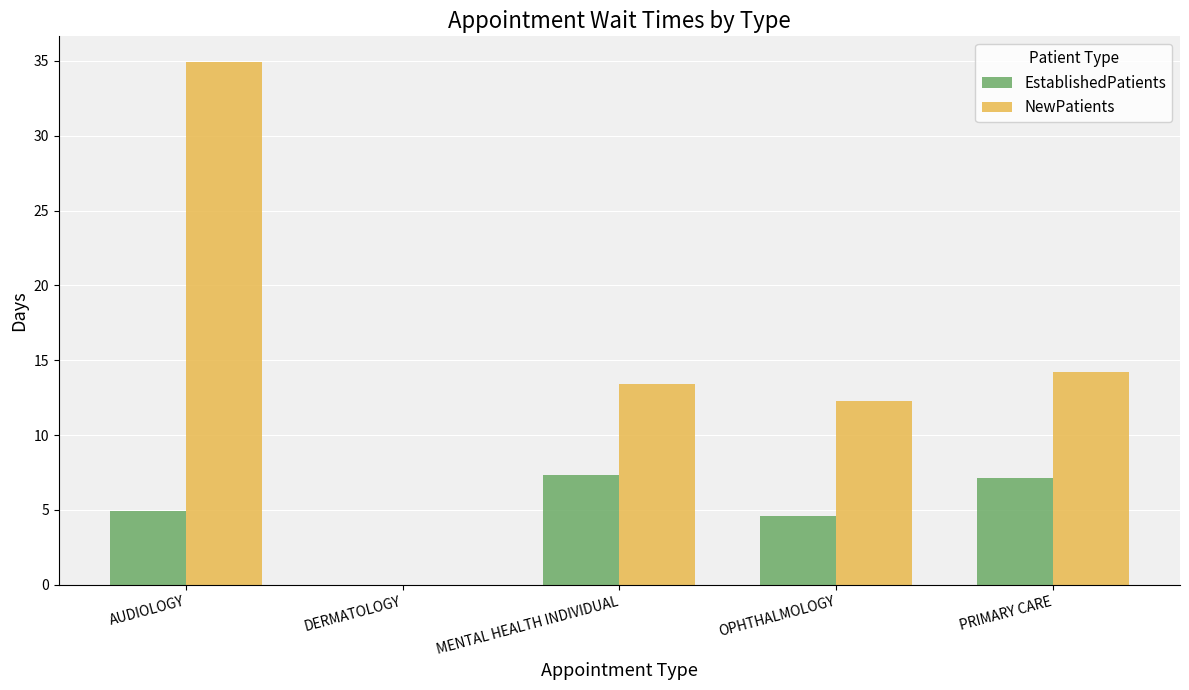

Does the chart contain stacked bars?

No